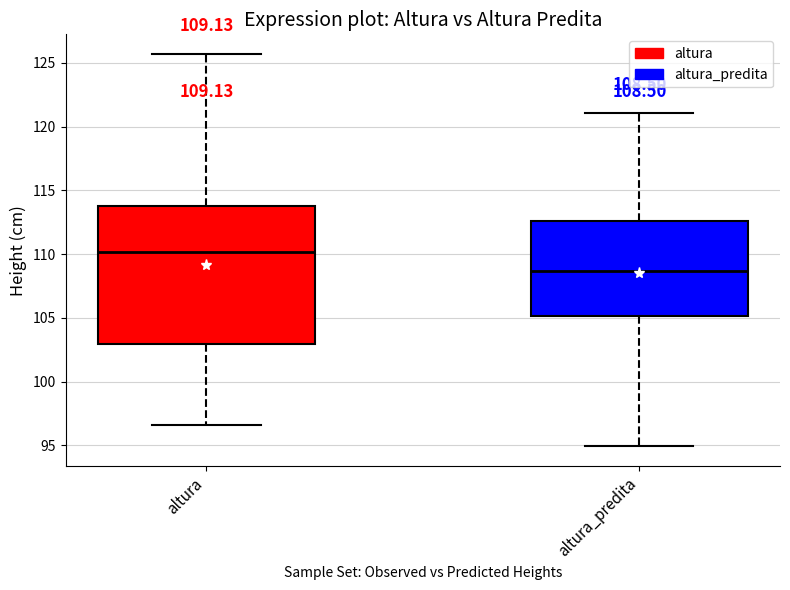

Which box is the tallest, from its lower edge to its upper edge?

altura